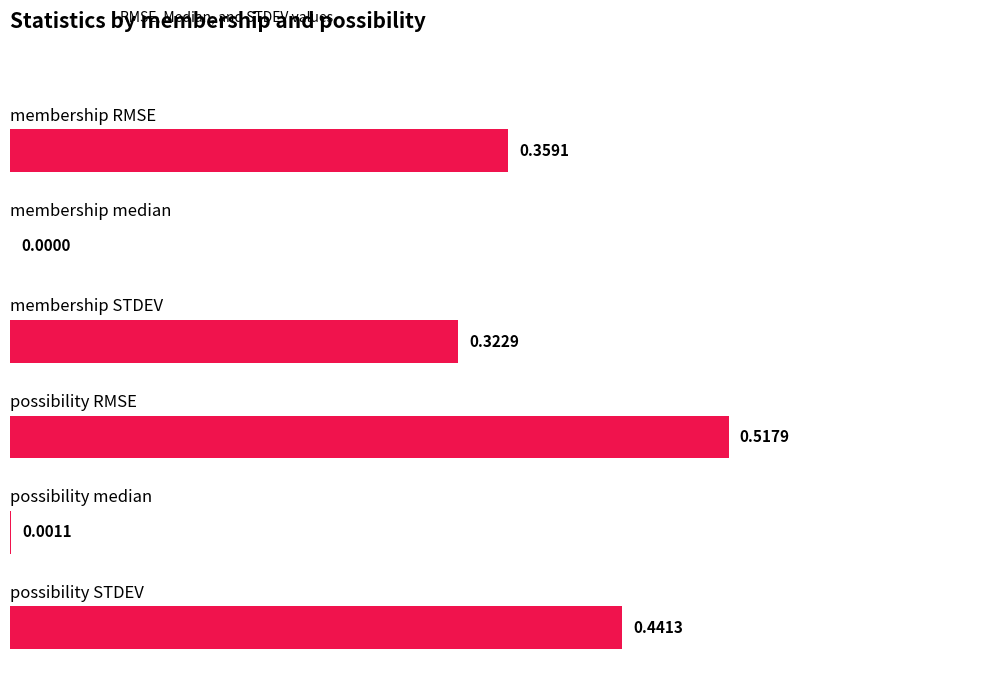

What is the sum of all values?

1.6